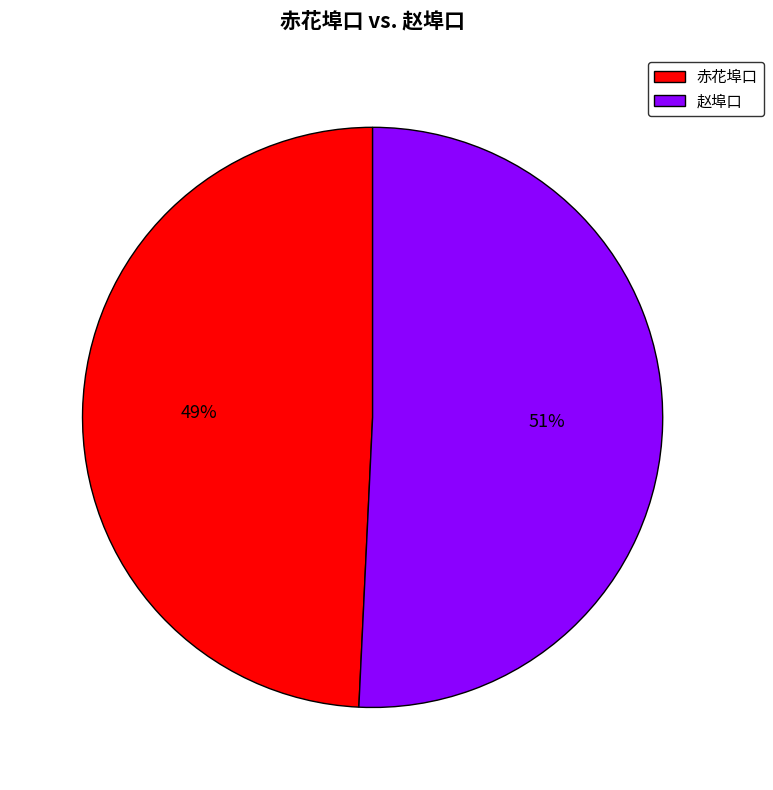

How many slices are in this pie chart?

2